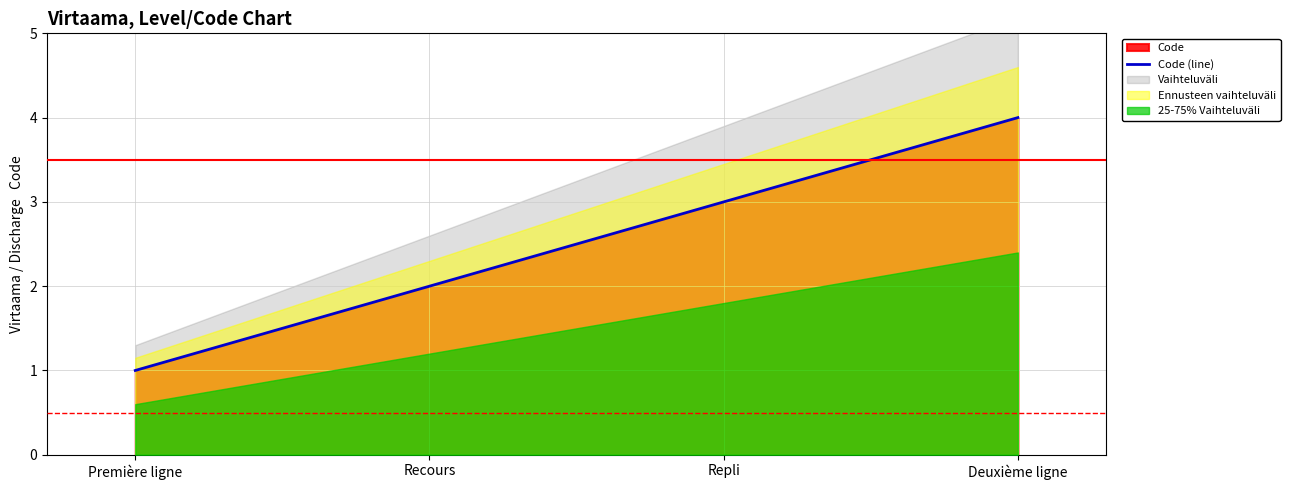

True or false: the data has more than 0 interior local peaks.

False